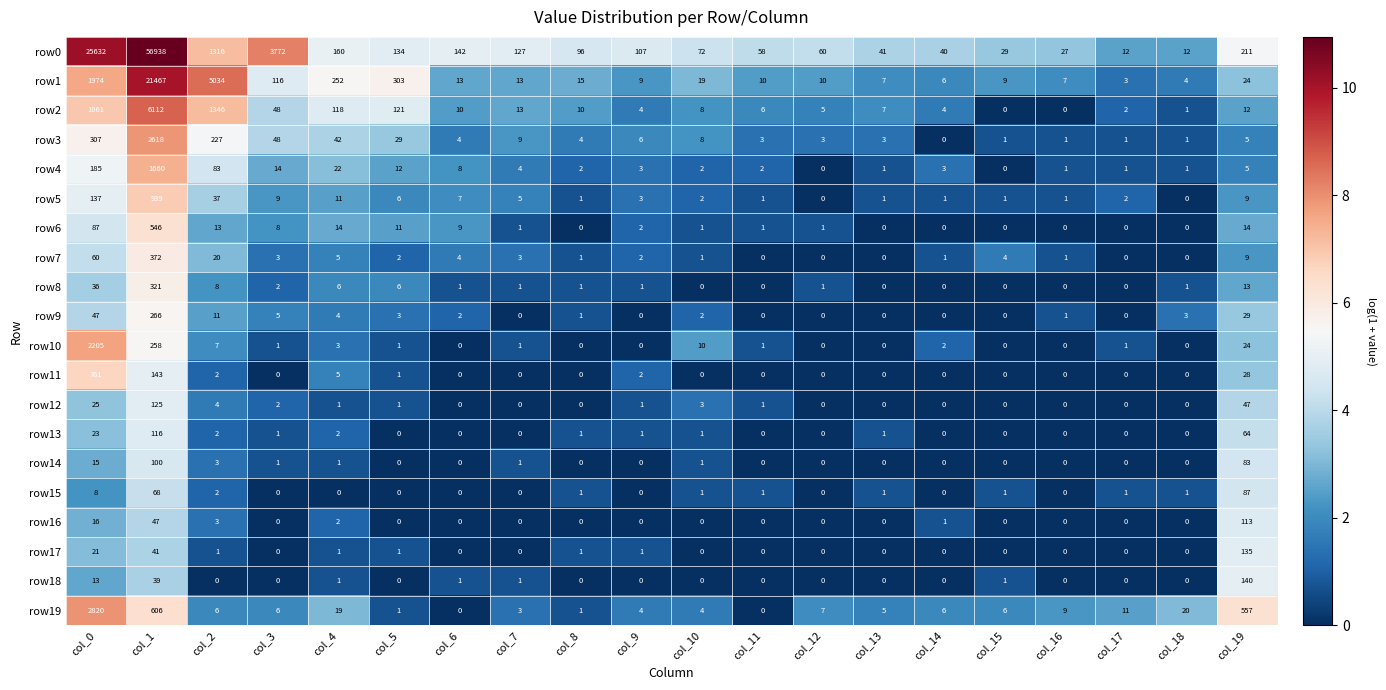

Rank the series by their maximum value, from lowest to highest.

row15, row14, row16, row13, row12, row17, row18, row9, row8, row7, row6, row11, row5, row4, row10, row3, row19, row2, row1, row0